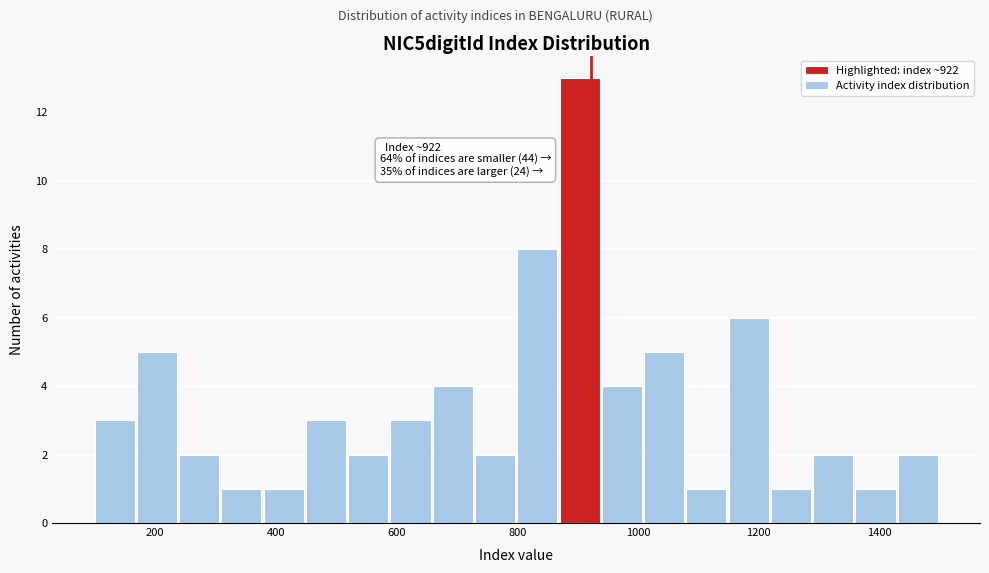

Around what value on the x-axis is the tallest bar? Give the approximate position of its centre, as read against the axis.

900